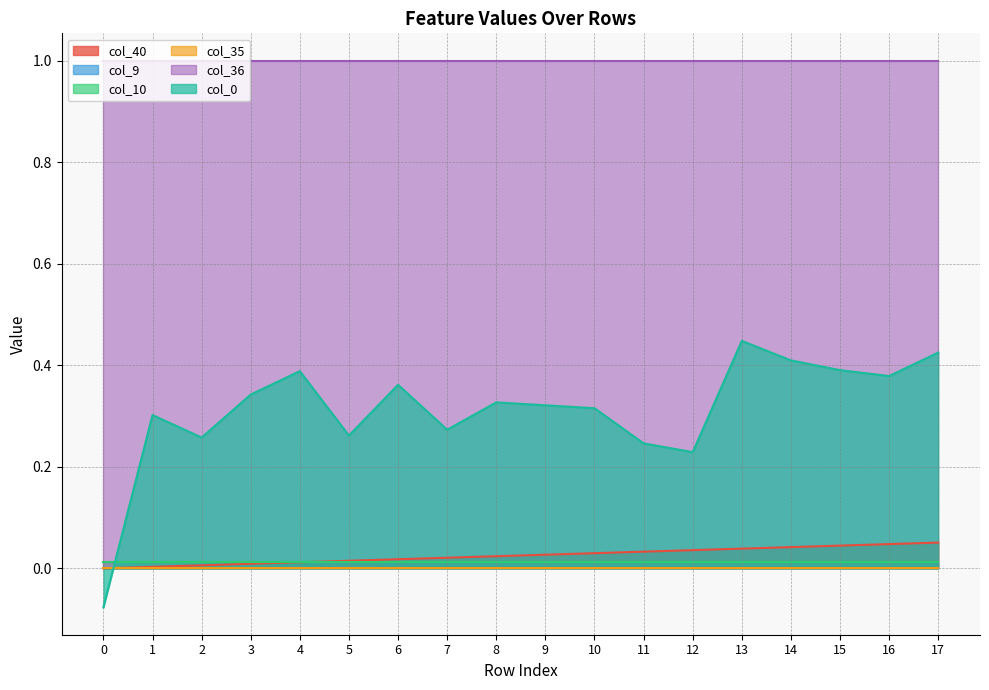

Reading left to right, transcribe all the data shown in this chart.

col_40: 0.0	0.0	0.0	0.0	0.0	0.0	0.0	0.0	0.0	0.0	0.0	0.0	0.0	0.0	0.0	0.0	0.0	0.1
col_9: 0.0	0.0	0.0	0.0	0.0	0.0	0.0	0.0	0.0	0.0	0.0	0.0	0.0	0.0	0.0	0.0	0.0	0.0
col_10: 0.0	0.0	0.0	0.0	0.0	0.0	0.0	0.0	0.0	0.0	0.0	0.0	0.0	0.0	0.0	0.0	0.0	0.0
col_35: 0.0	0.0	0.0	0.0	0.0	0.0	0.0	0.0	0.0	0.0	0.0	0.0	0.0	0.0	0.0	0.0	0.0	0.0
col_36: 1.0	1.0	1.0	1.0	1.0	1.0	1.0	1.0	1.0	1.0	1.0	1.0	1.0	1.0	1.0	1.0	1.0	1.0
col_0: -0.1	0.3	0.3	0.3	0.4	0.3	0.4	0.3	0.3	0.3	0.3	0.2	0.2	0.4	0.4	0.4	0.4	0.4